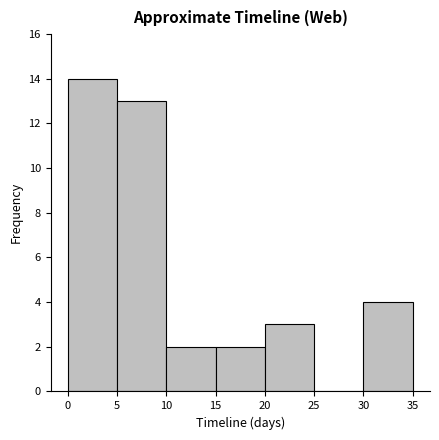

Reading left to right, list every bar in this chart as the range it spans on the x-axis followed by its height. The values are not printed on the chart, so give them approximately, as read against the axis.

0 to 5: 14
5 to 10: 13
10 to 15: 2
15 to 20: 2
20 to 25: 3
25 to 30: 0
30 to 35: 4